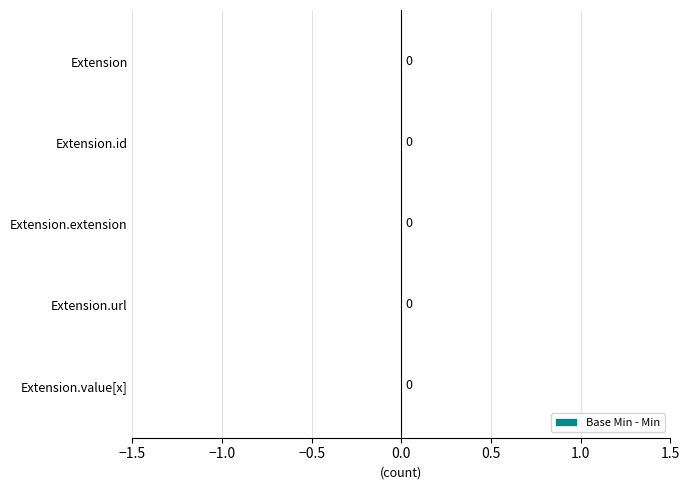

True or false: Base Min has a value of 0 at Extension.id.

True